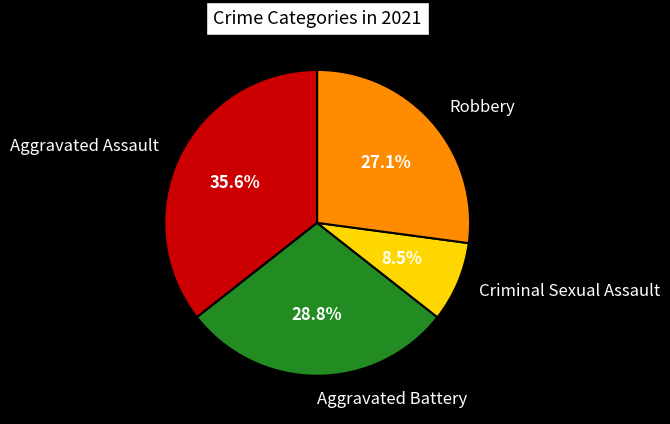

Is it true that Aggravated Battery is 29% of the pie?

True